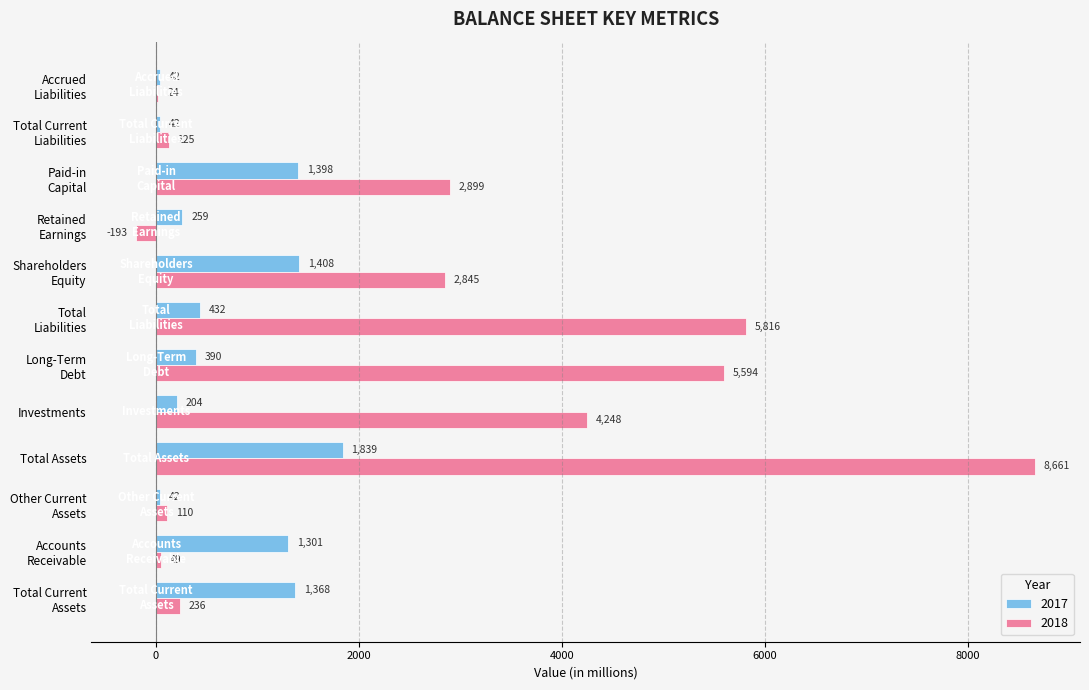

How many values in 2018 are above zero?

11